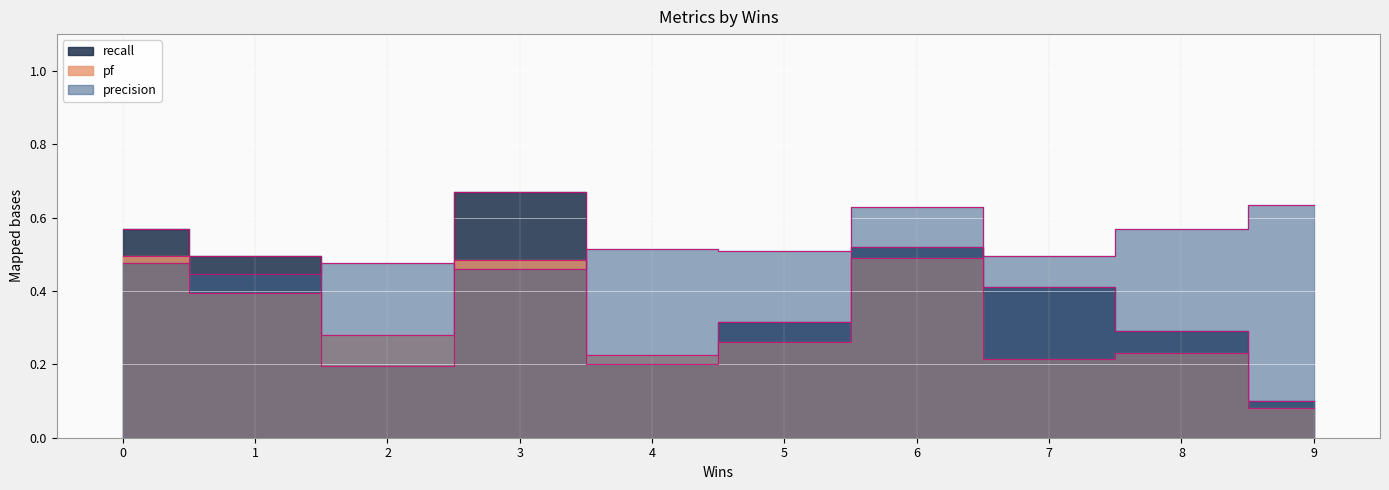

At which label does pf reach its minimum?

9